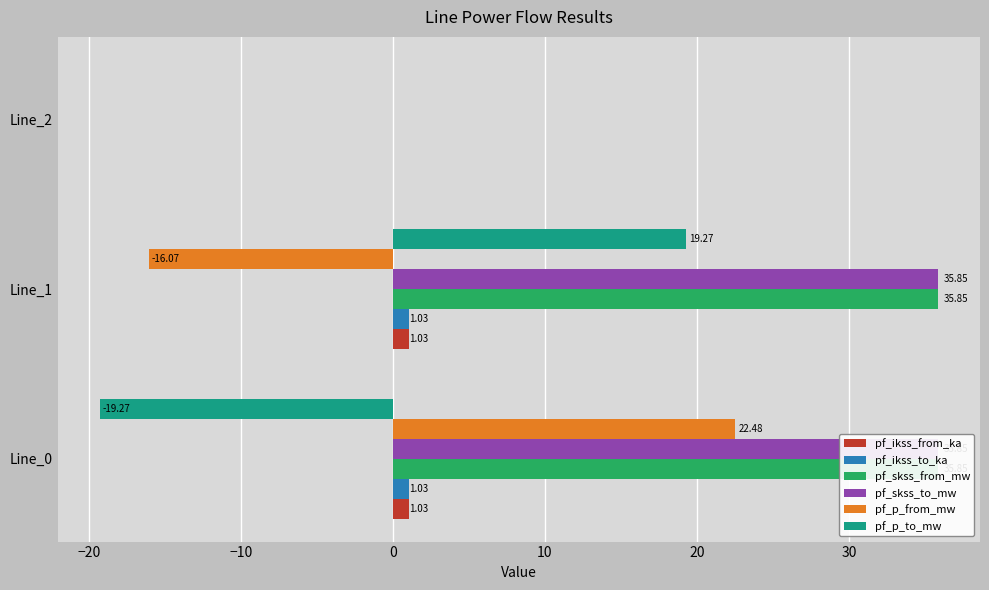

What is the sum of the pf_skss_from_mw values at Line_2 and Line_1?

35.9